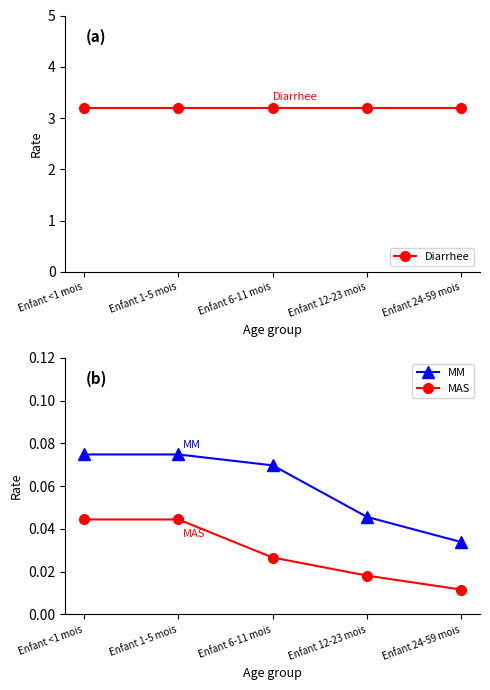

What is the label of the 4th point from the left?

Enfant 12-23 mois